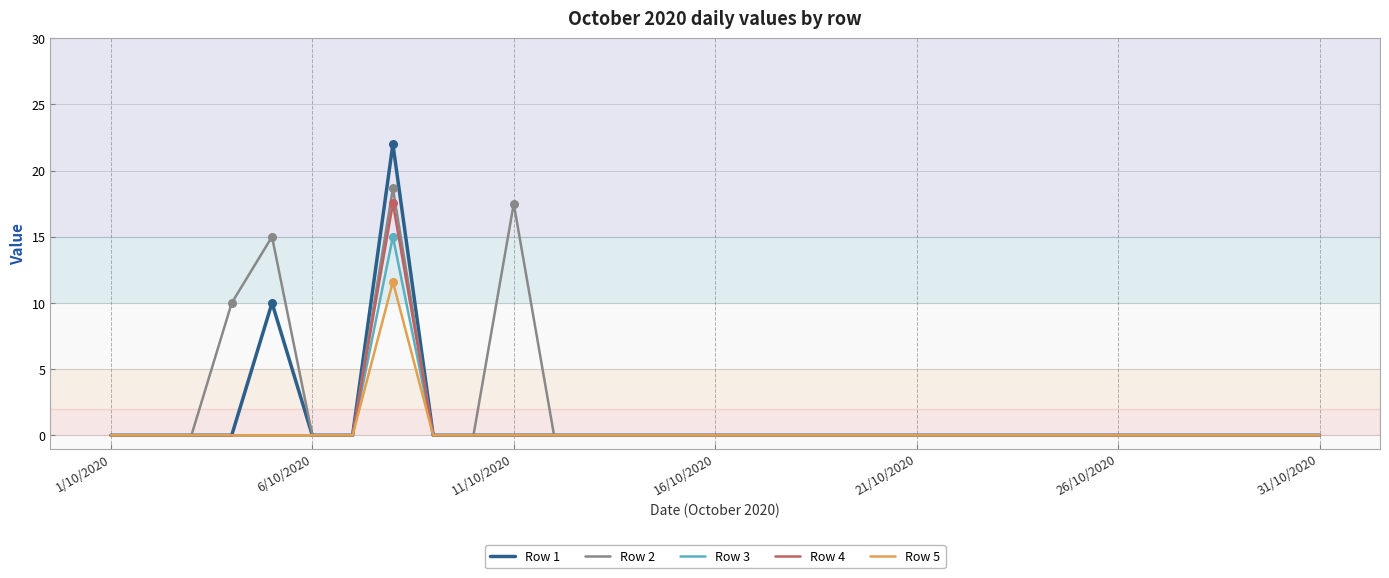

What are all the series names shown in the legend?

Row 1, Row 2, Row 3, Row 4, Row 5